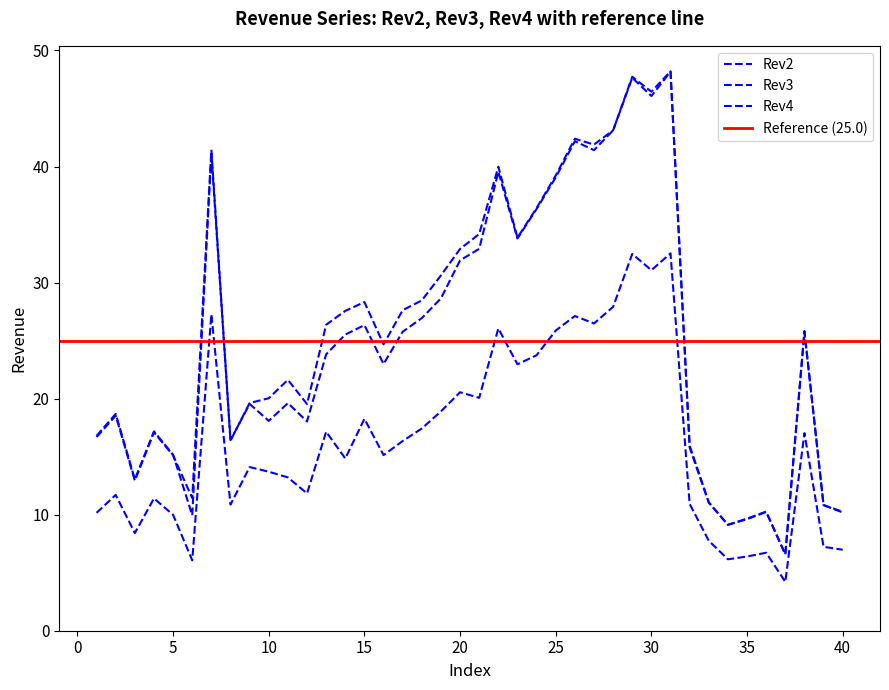

The Rev2 series shows 40.0 at 22. True or false?

True